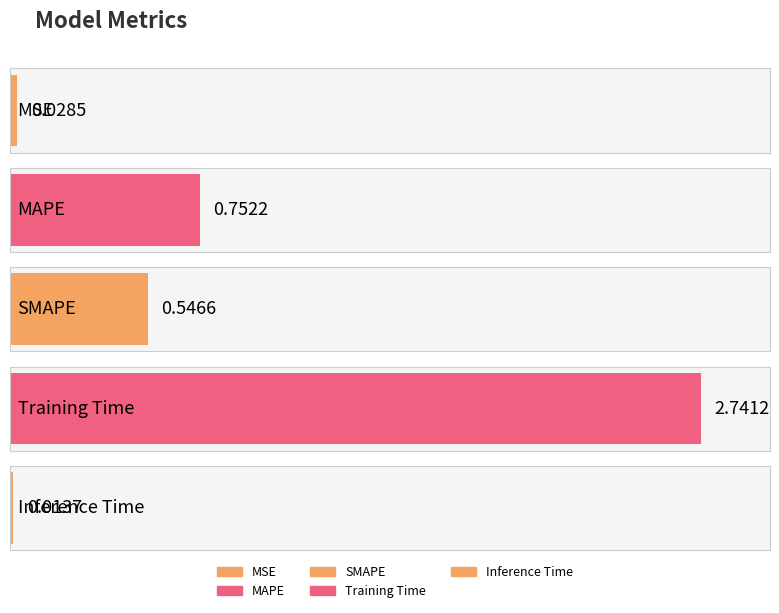

Are the bars horizontal?

Yes